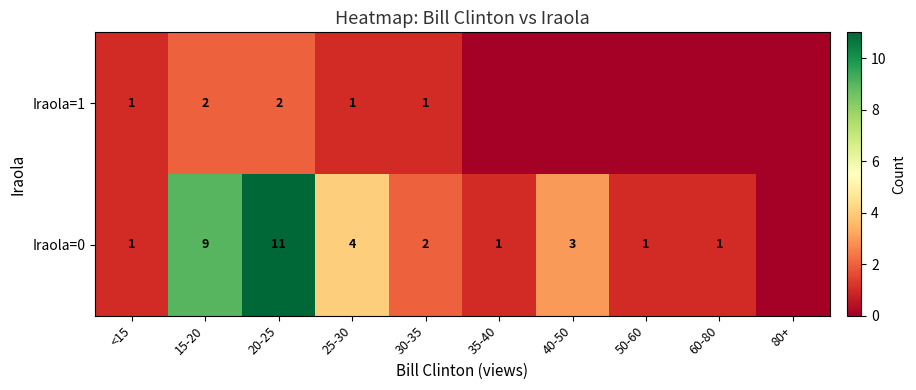

Which has a higher value, 50-60 or 15-20?

15-20